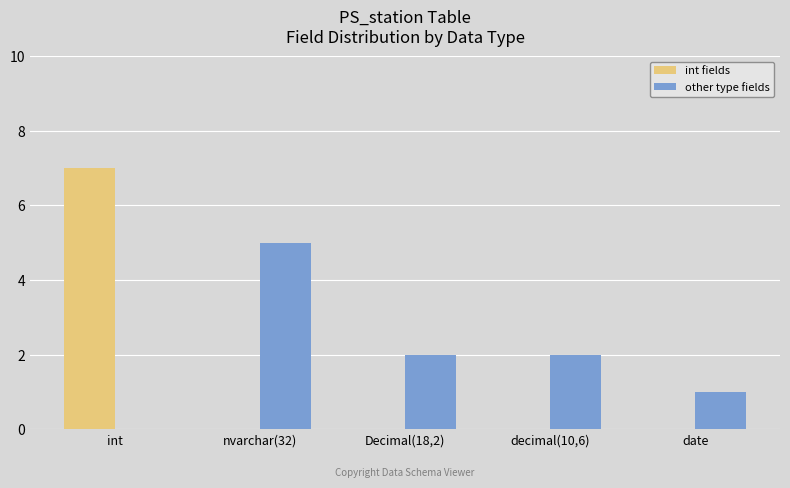

Count the number of data series in this chart.

2